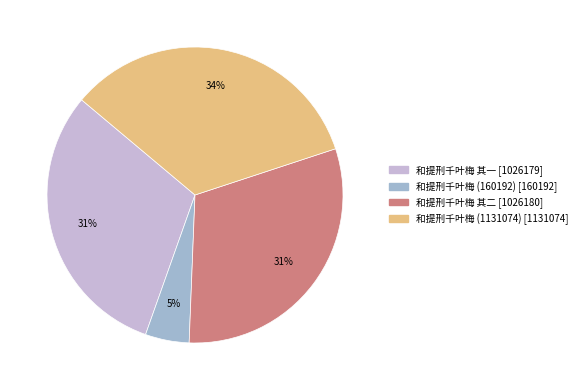

What is the smallest slice in the pie chart?

和提刑千叶梅 (160192)